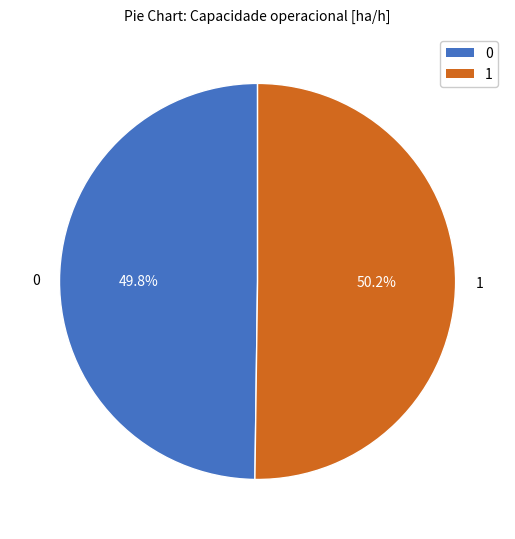

Combined, do 0 and 1 account for over 50%?

Yes